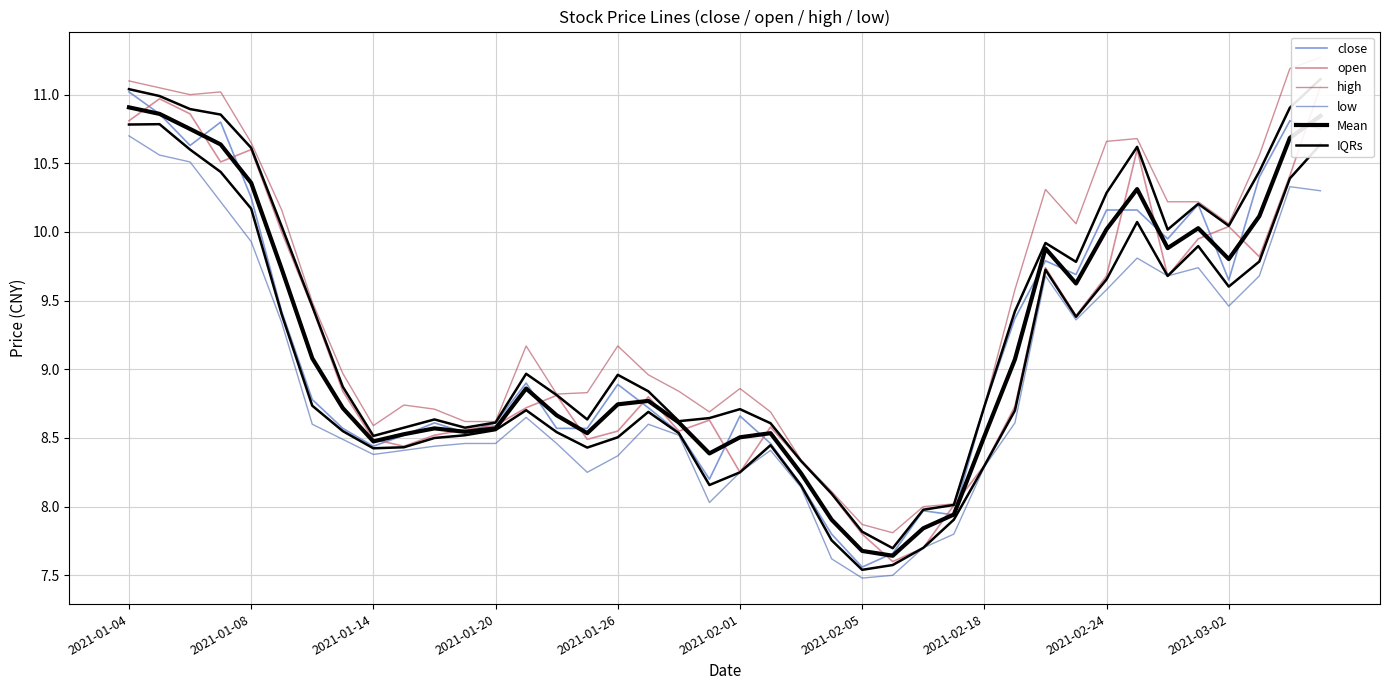

List the series in order of their peak value, highest first.

high, open, close, Mean, IQRs, low